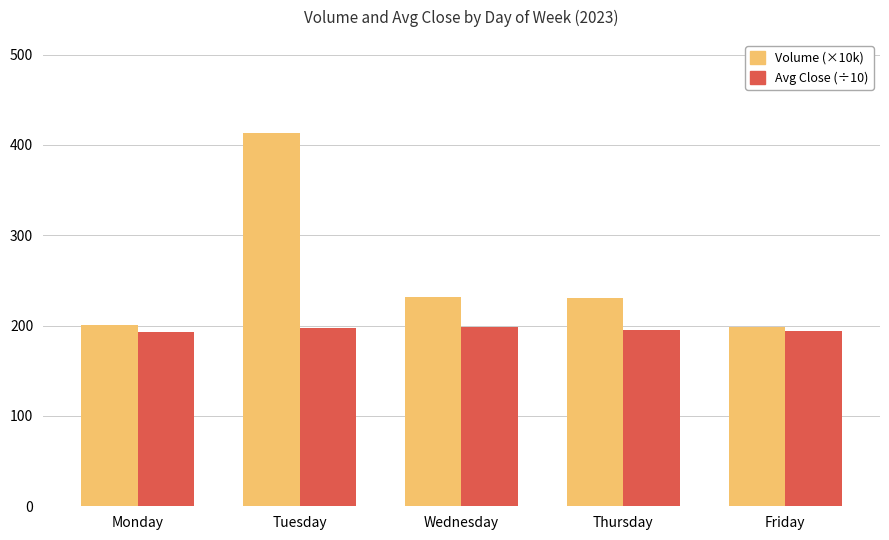

What is the spread (max minus min) of values at Monday?

8